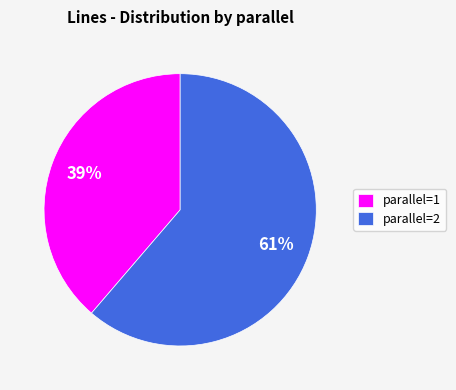

True or false: parallel=2 accounts for 61% of the total.

True